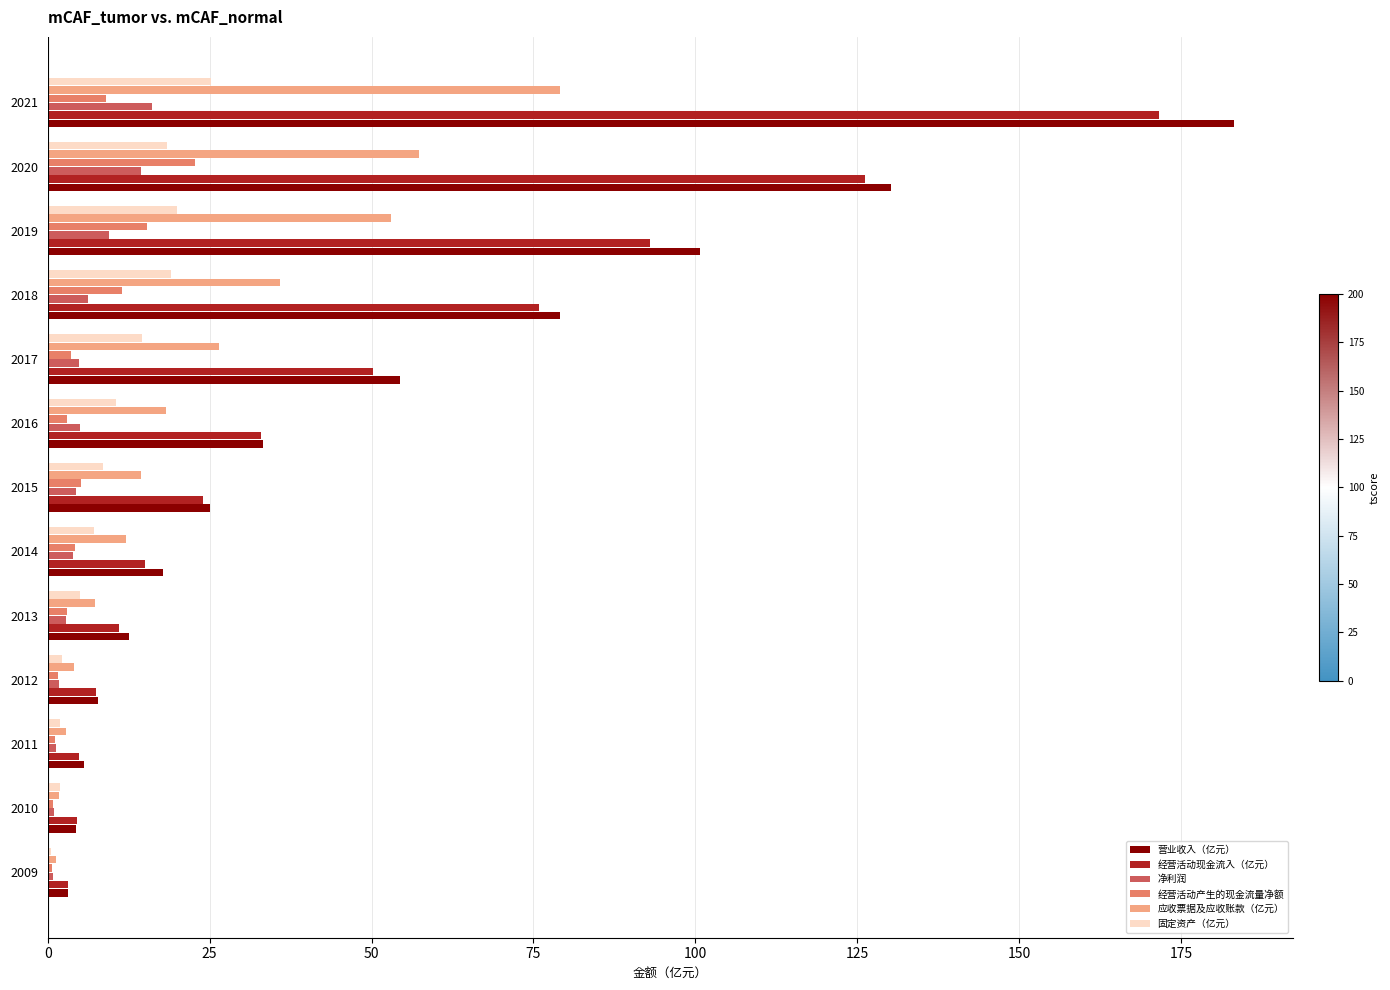

At which category is the sum across all series the highest?

2021